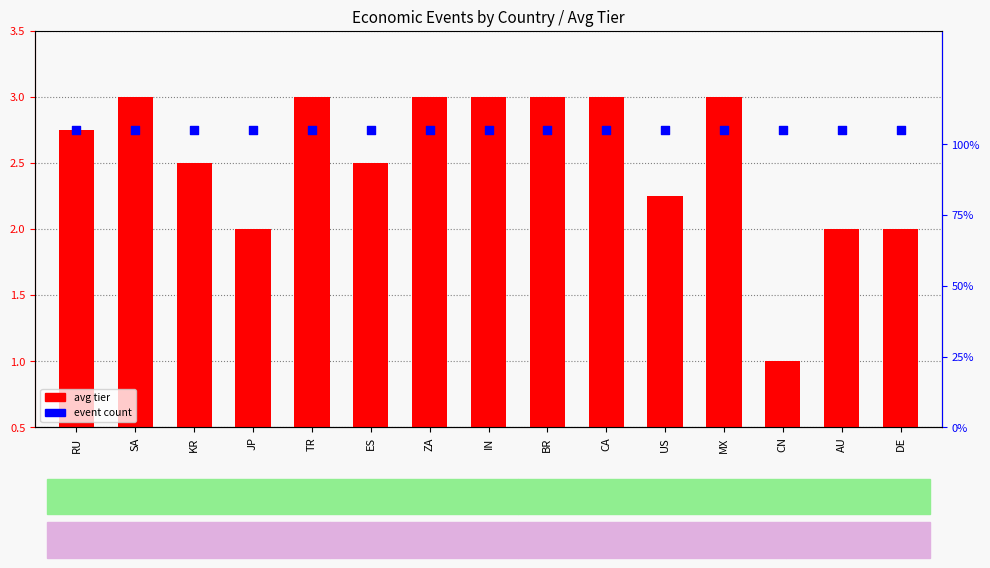

At which category is the sum across all series the highest?

SA